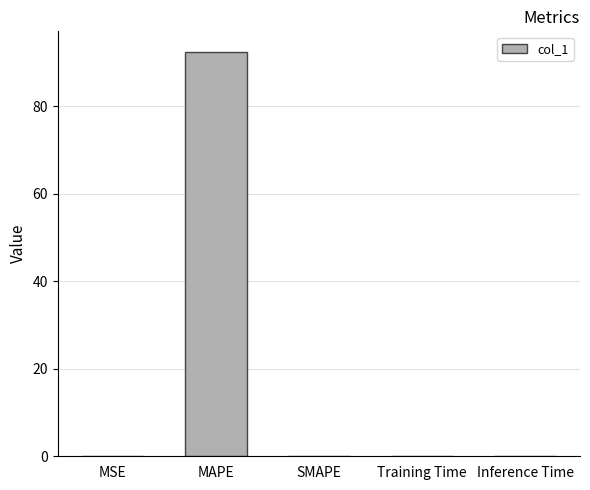

How many categories are shown in the chart?

5